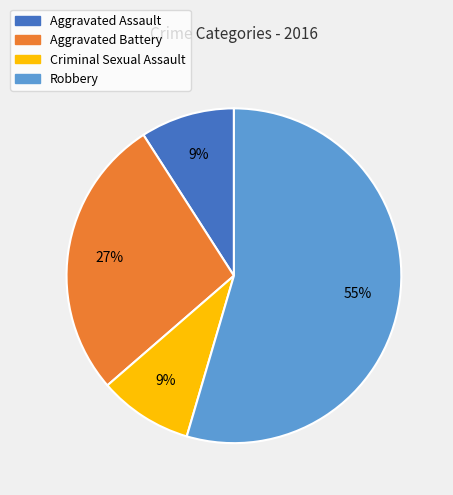

The Criminal Sexual Assault slice represents 14% of the pie. True or false?

False